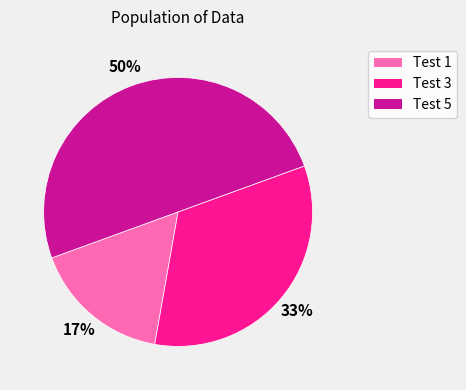

To the nearest percent, what is the average slice percentage?

33%